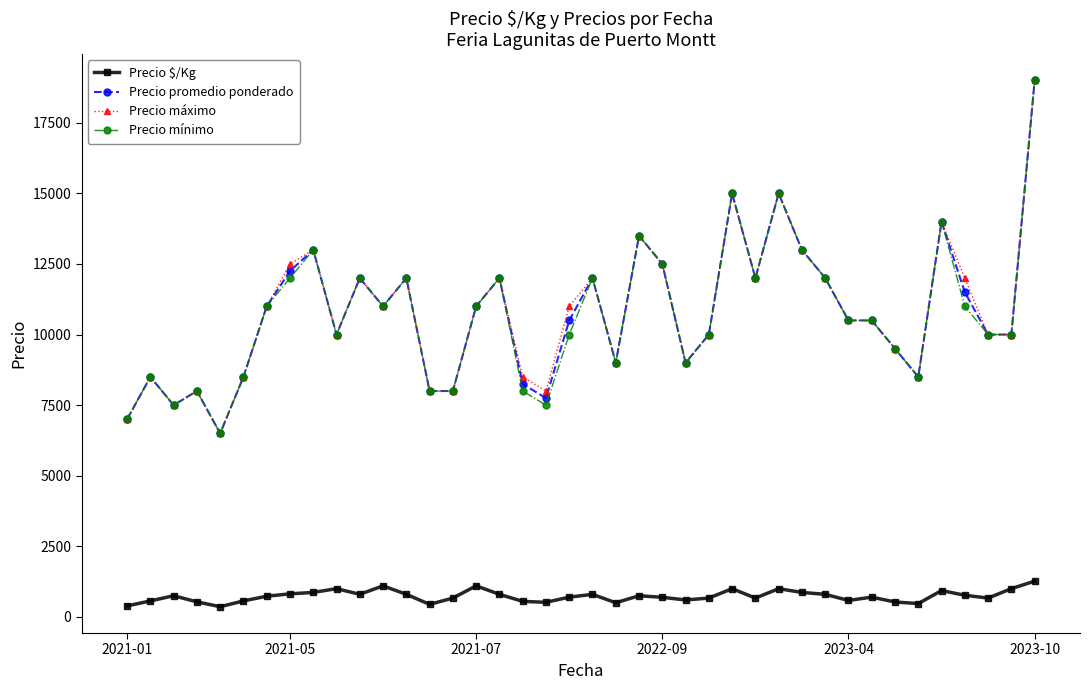

True or false: Precio $/Kg has more than 1 interior local peaks.

True